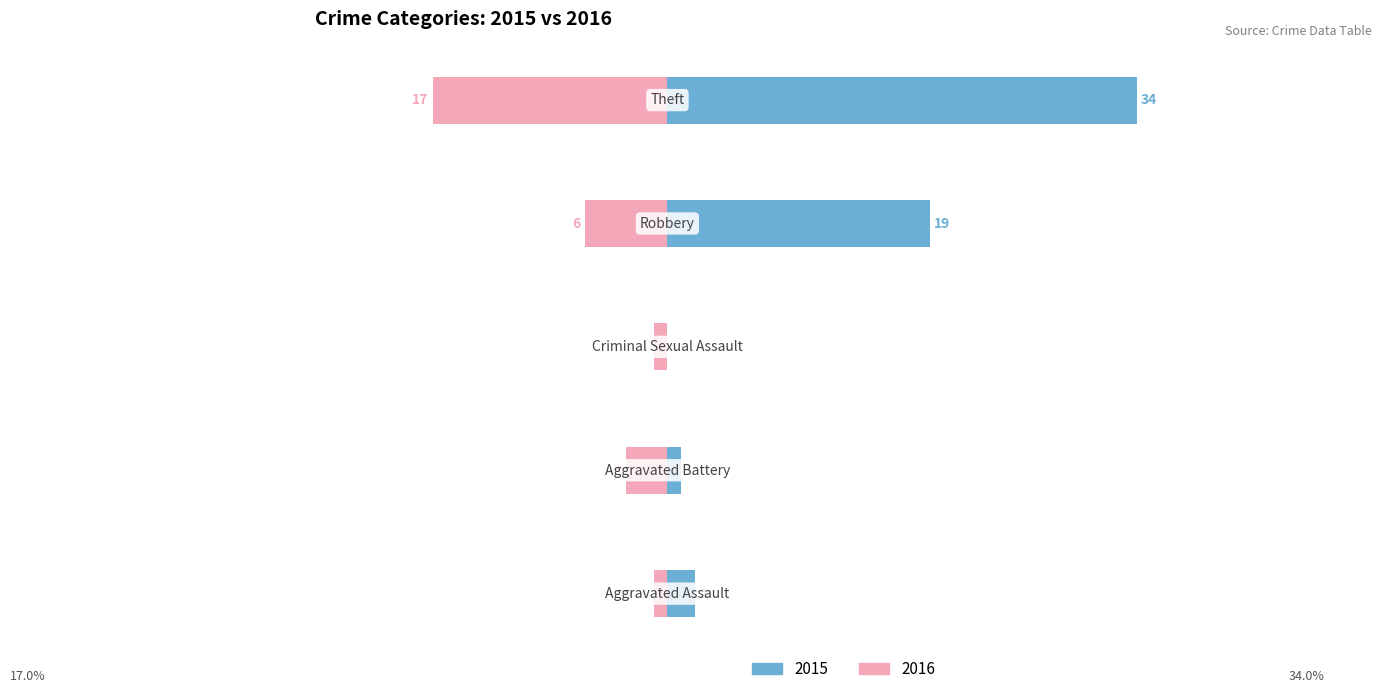

At which category is the sum across all series the highest?

Theft